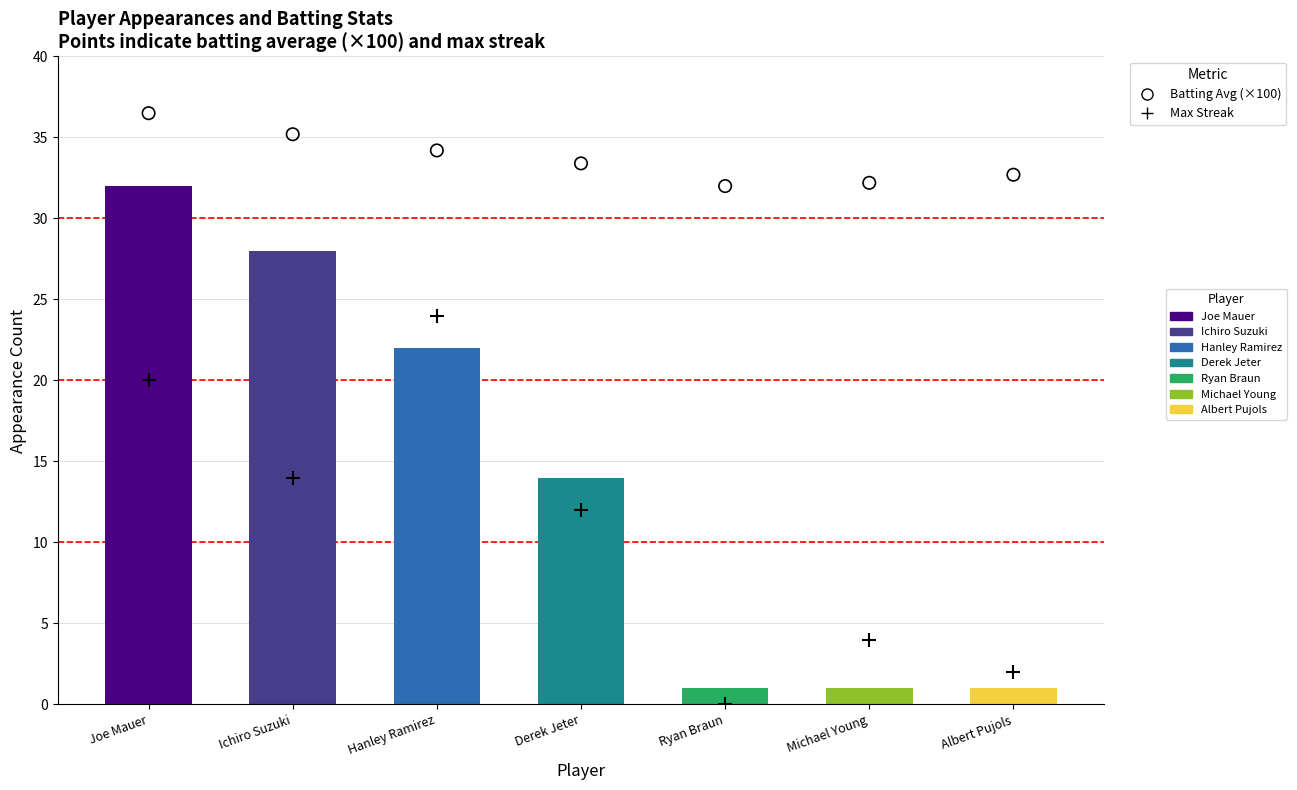

Which series contains the highest Y value?

Batting Average (×100)